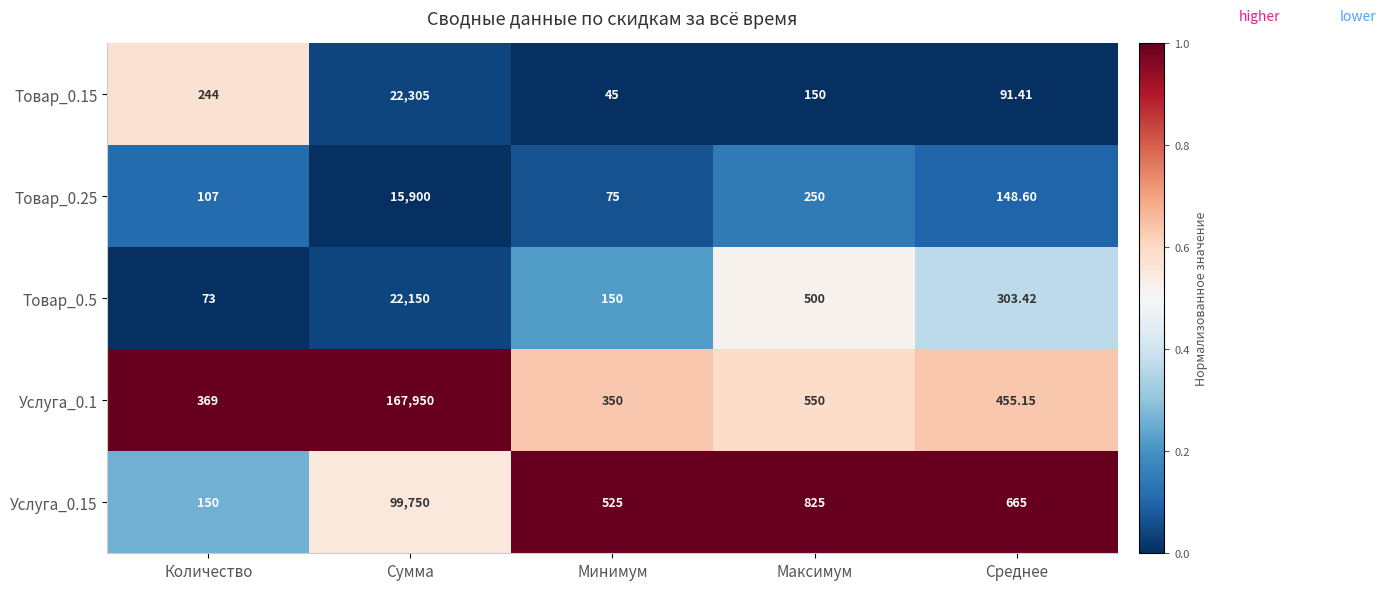

At Сумма, list the series in order from smallest to largest.

Товар_0.25, Товар_0.5, Товар_0.15, Услуга_0.15, Услуга_0.1